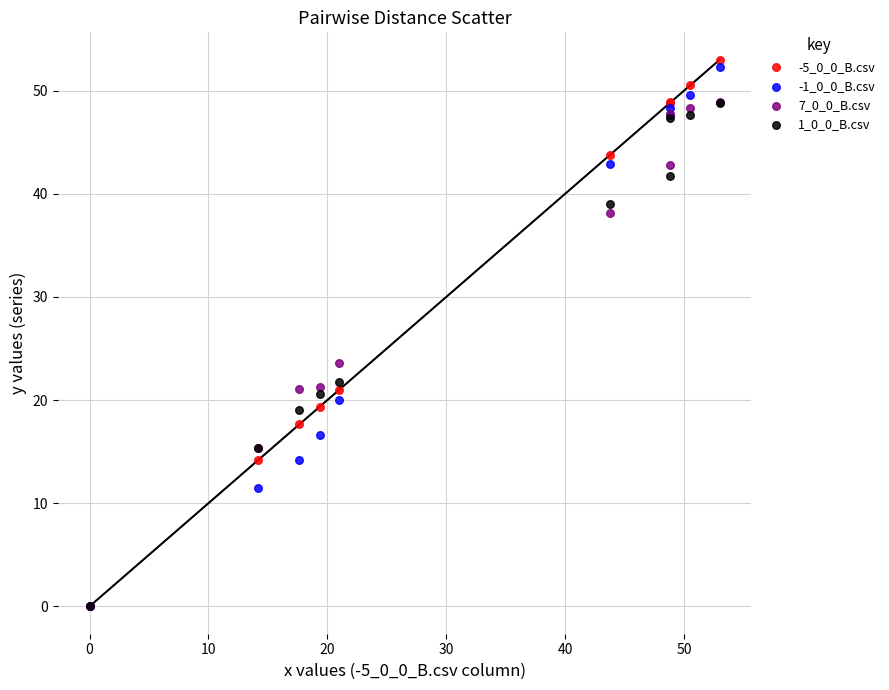

Across all series, what Y value is closest to 26?

23.6